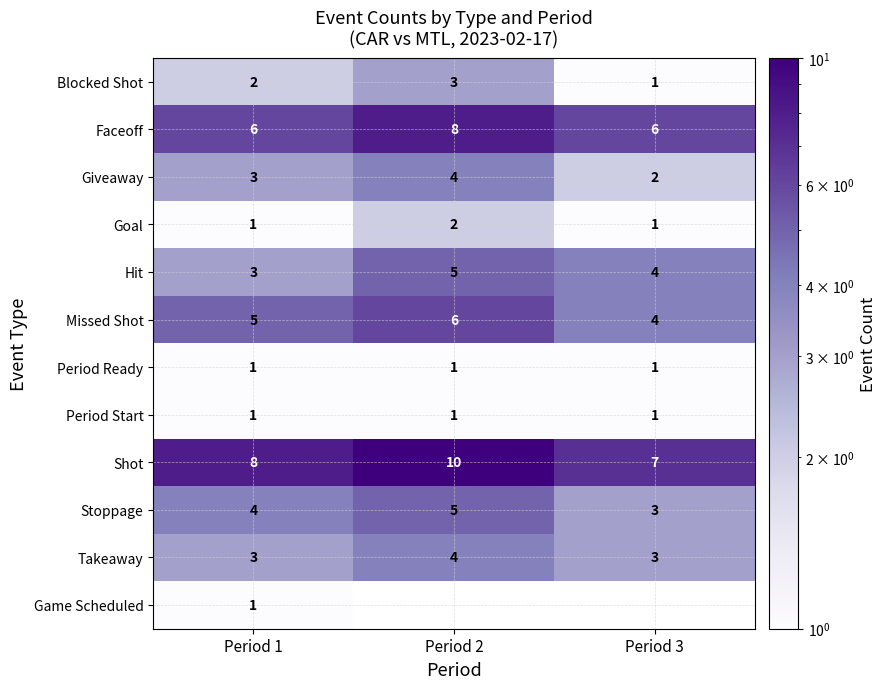

What is the average value of the Missed Shot series?

5